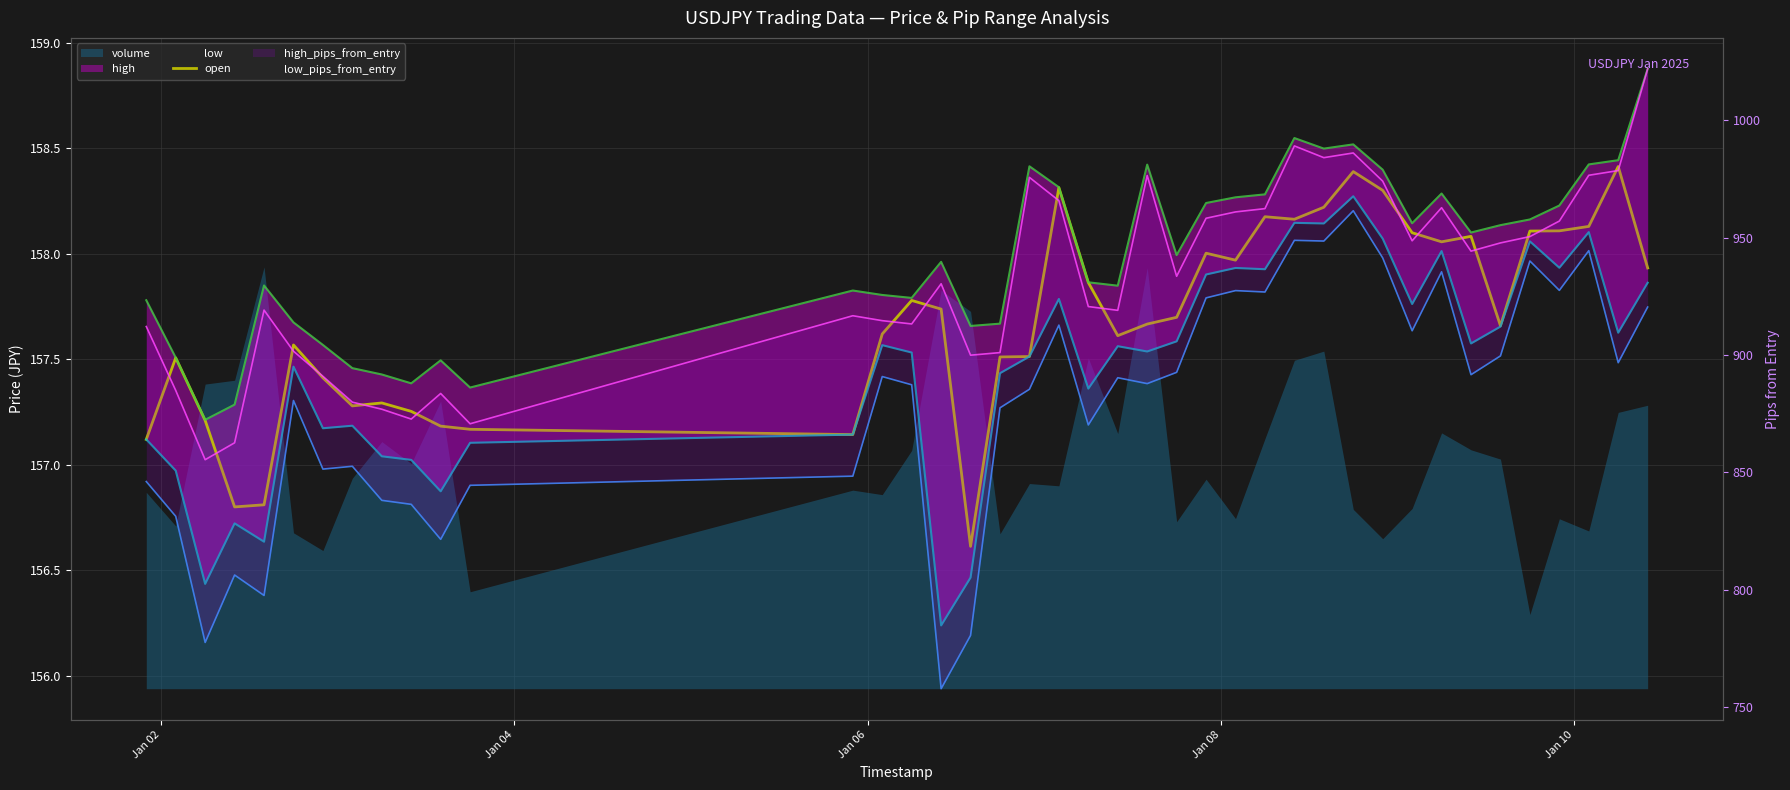

What is the sum of all values?

6307.5